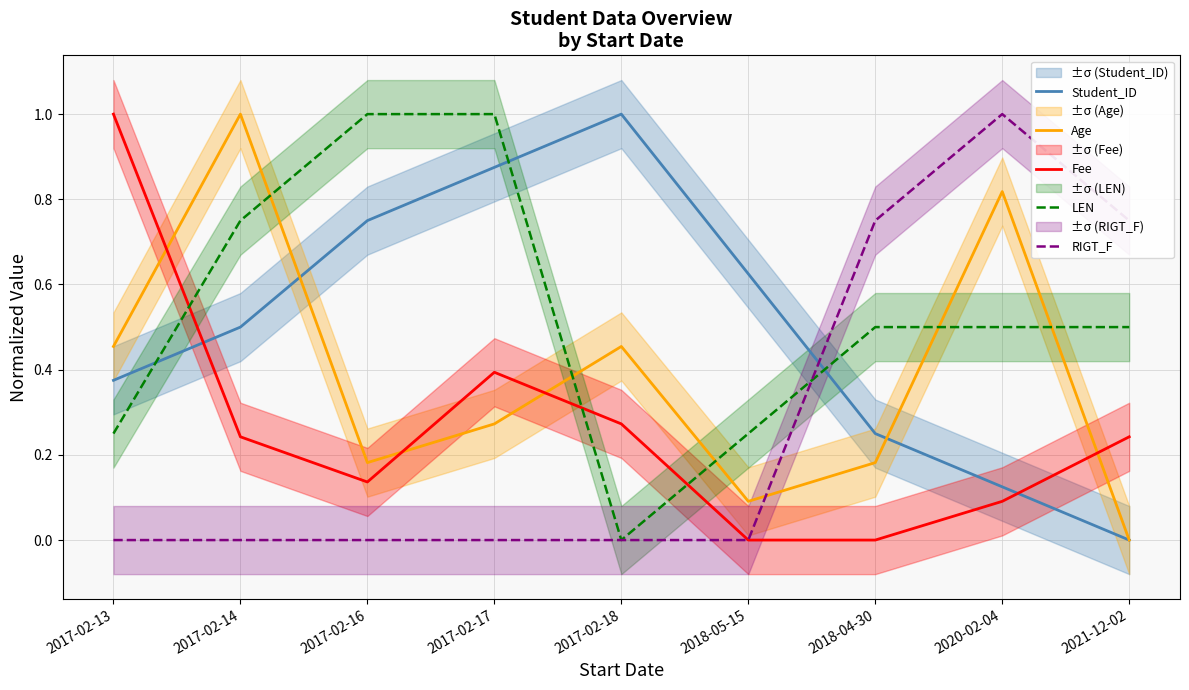

The value of Age at 2017-02-13 is 0.2. True or false?

False